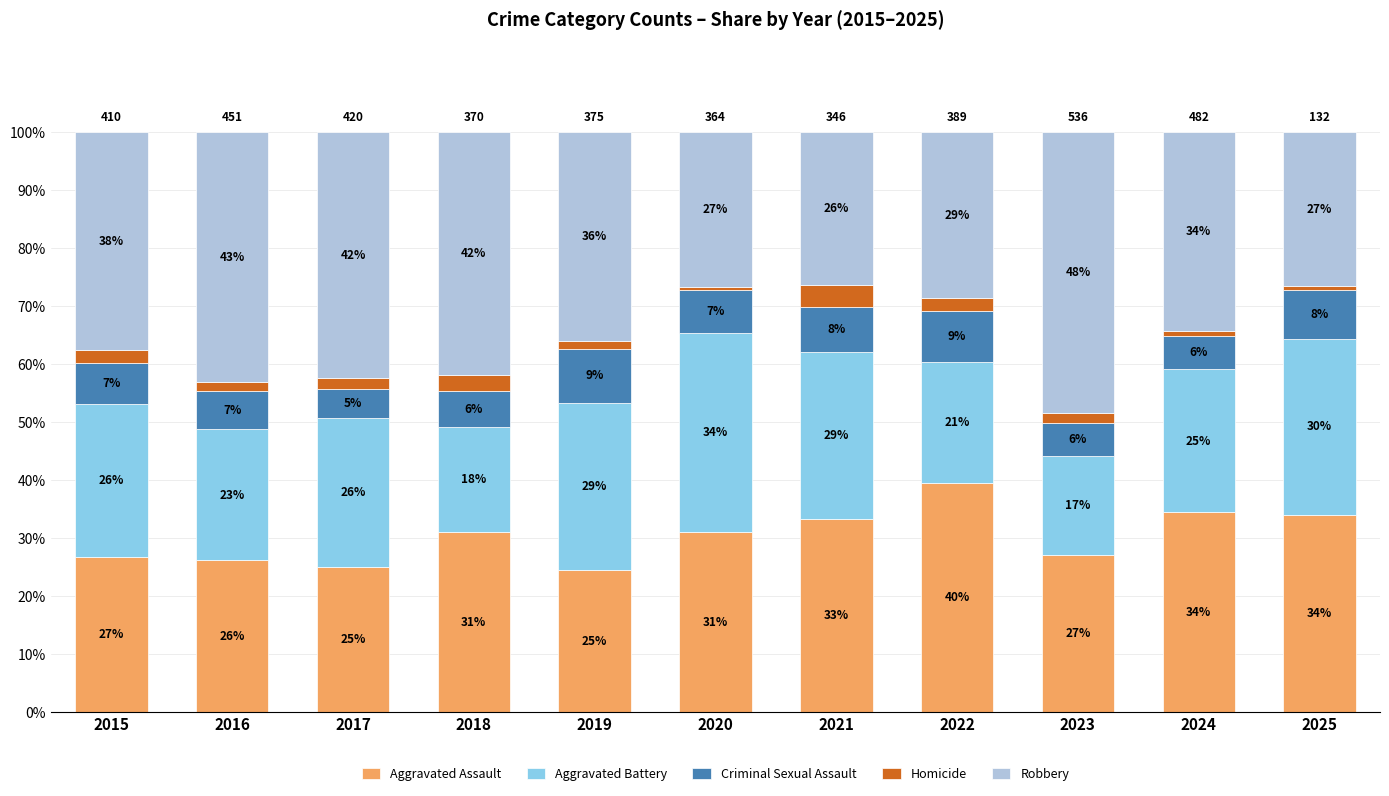

What are all the series names shown in the legend?

Aggravated Assault, Aggravated Battery, Criminal Sexual Assault, Homicide, Robbery